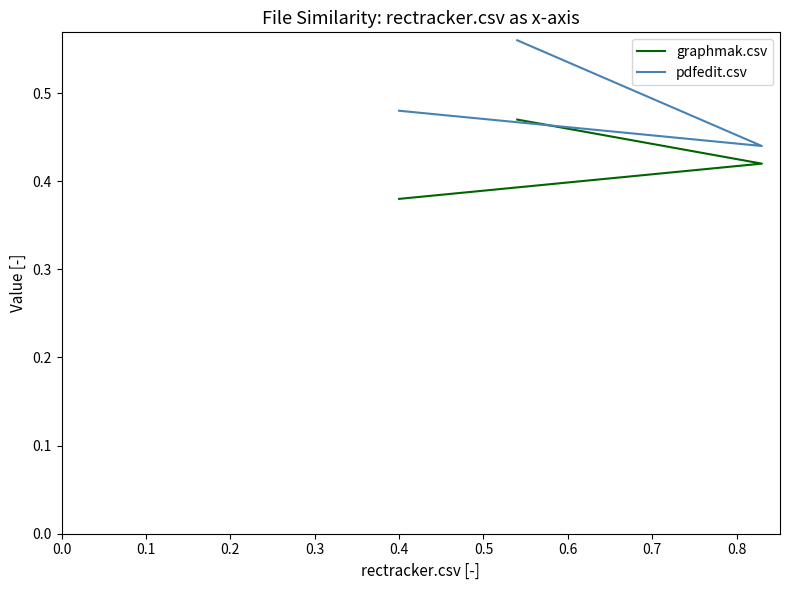

What are all the series names shown in the legend?

graphmak.csv, pdfedit.csv